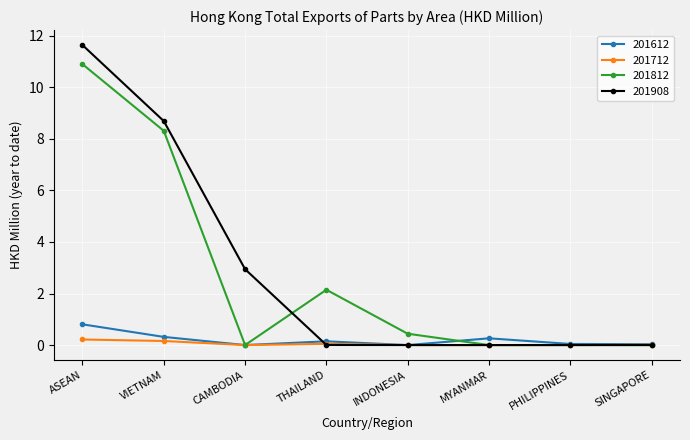

At which category does 201812 reach its first local peak?

THAILAND